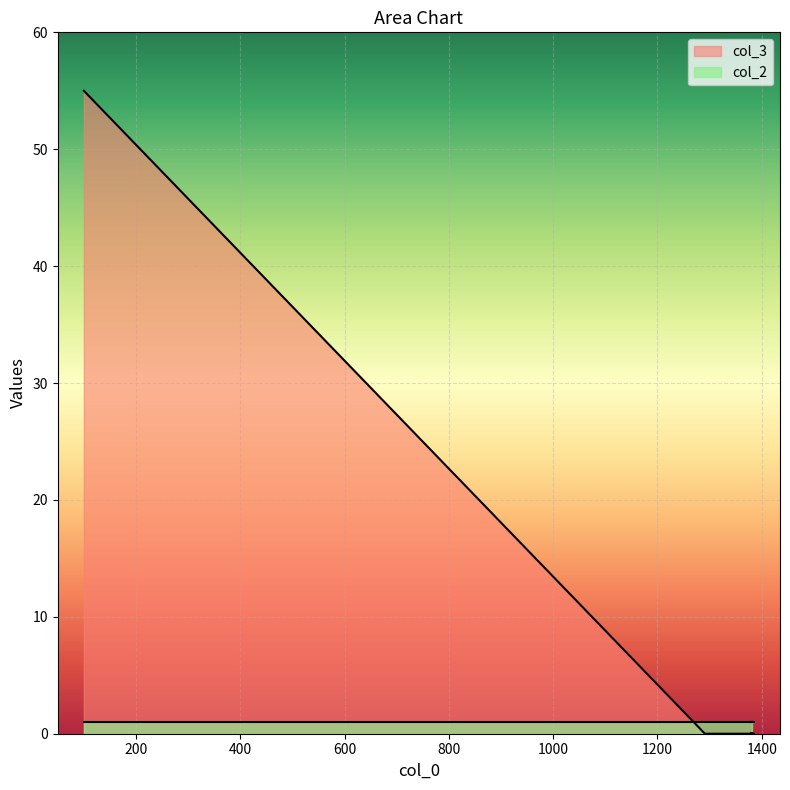

True or false: the data has more than 2 interior local peaks.

False